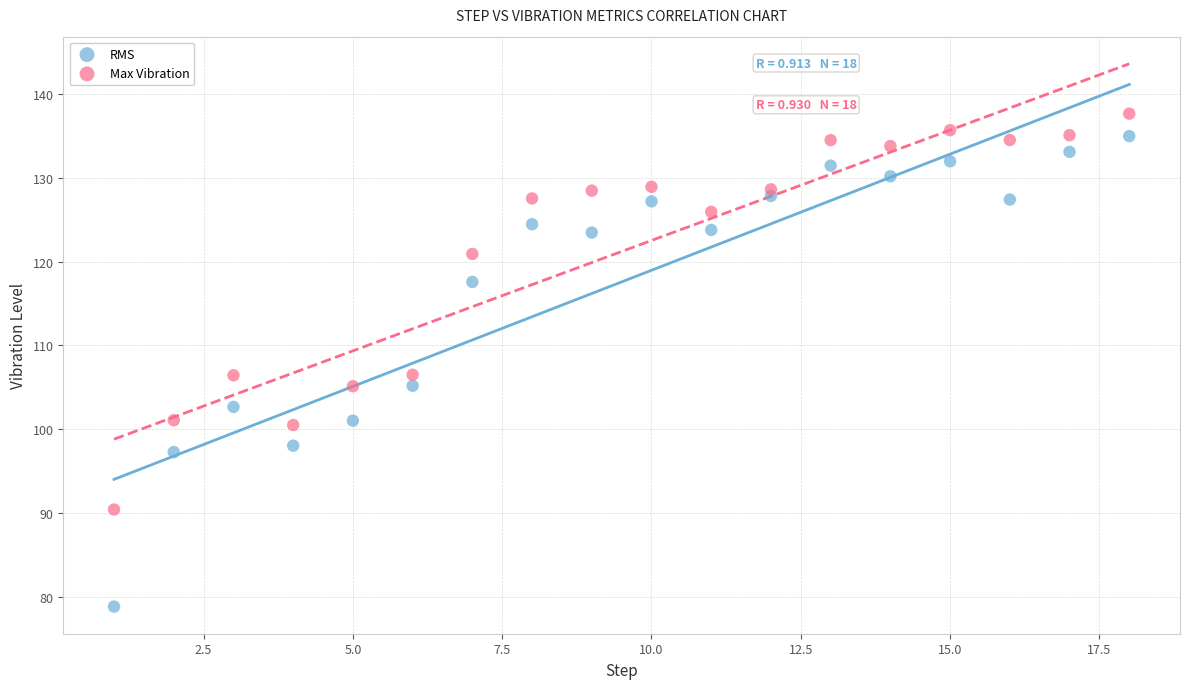

What is the X range (max minus min) for the scatter plot?

17.0